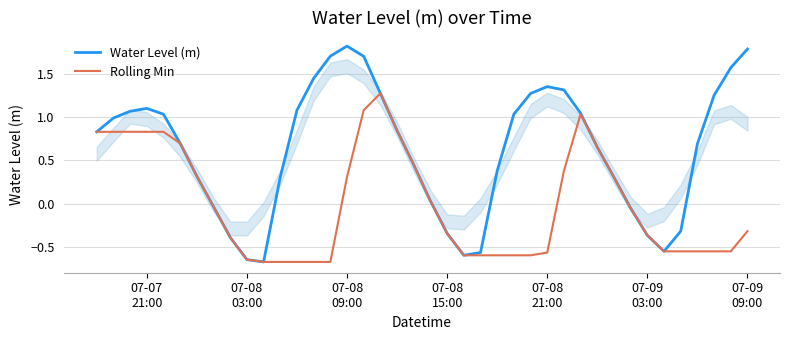

At how many categories does at least one series exceed 0?

29